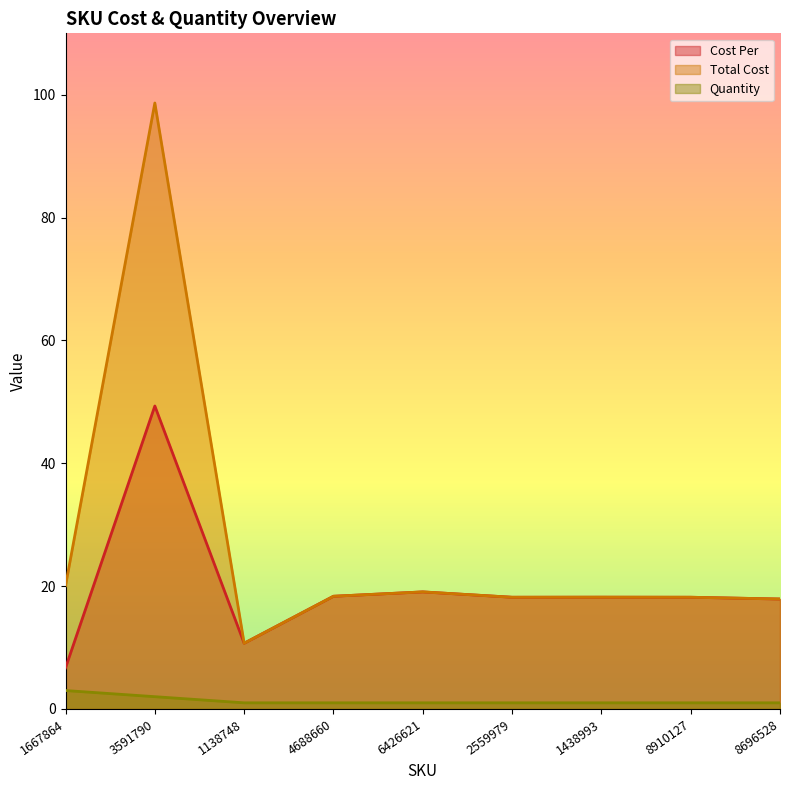

What value does the Cost Per series have at 4688660?

18.4